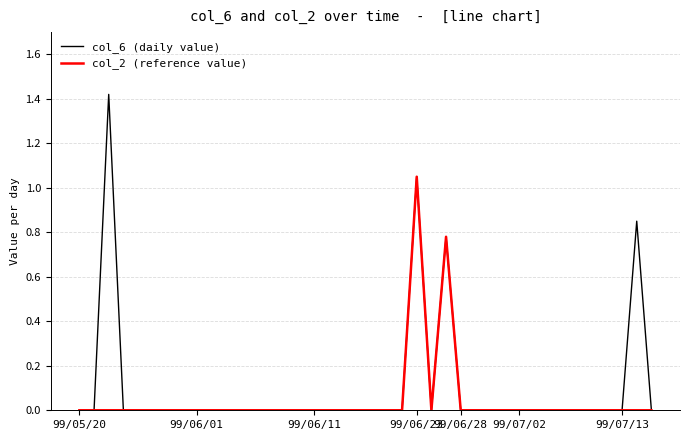

Which series has the largest range (max minus min)?

col_6 (daily value)